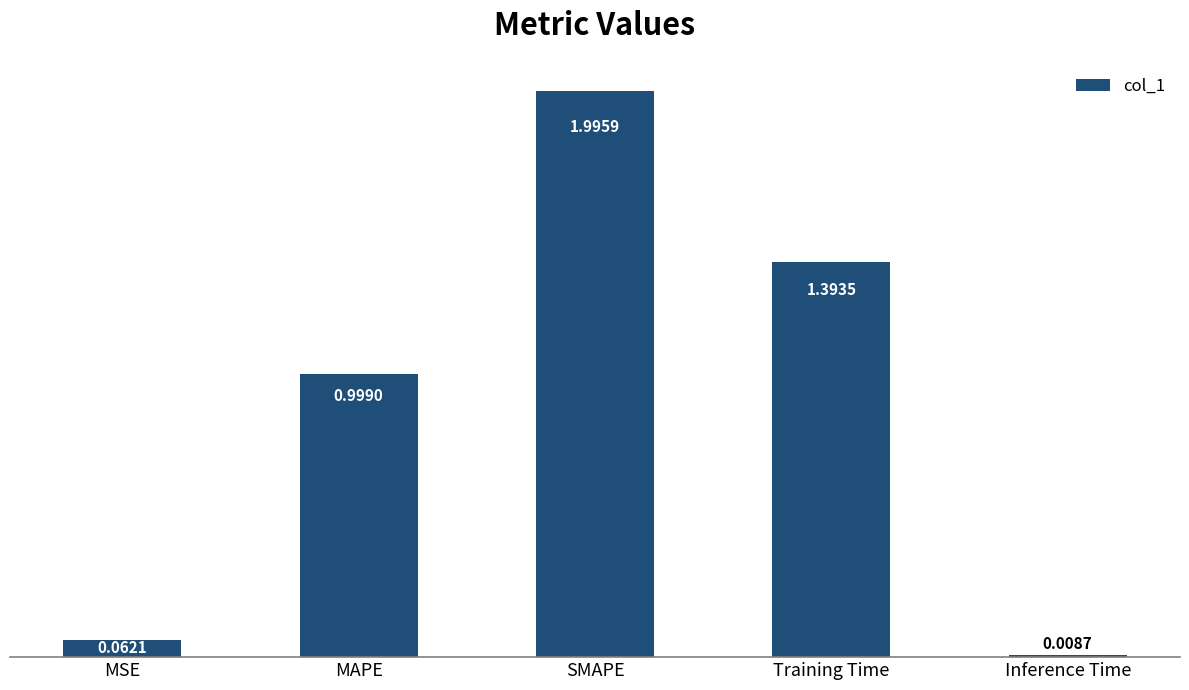

Which has a higher value, MAPE or Training Time?

Training Time